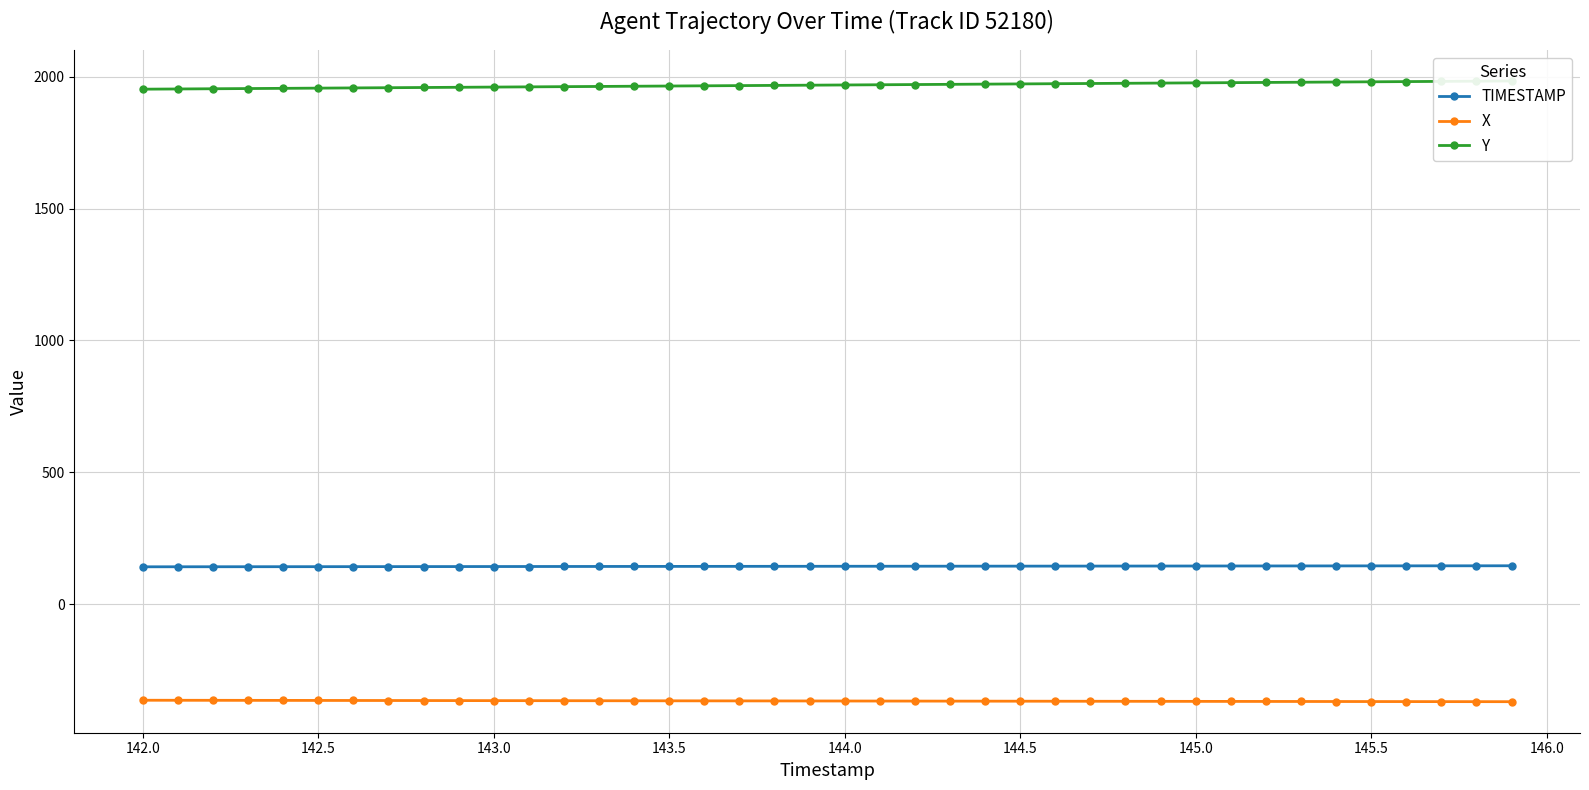

How many values in the Y series are below 1968?

19